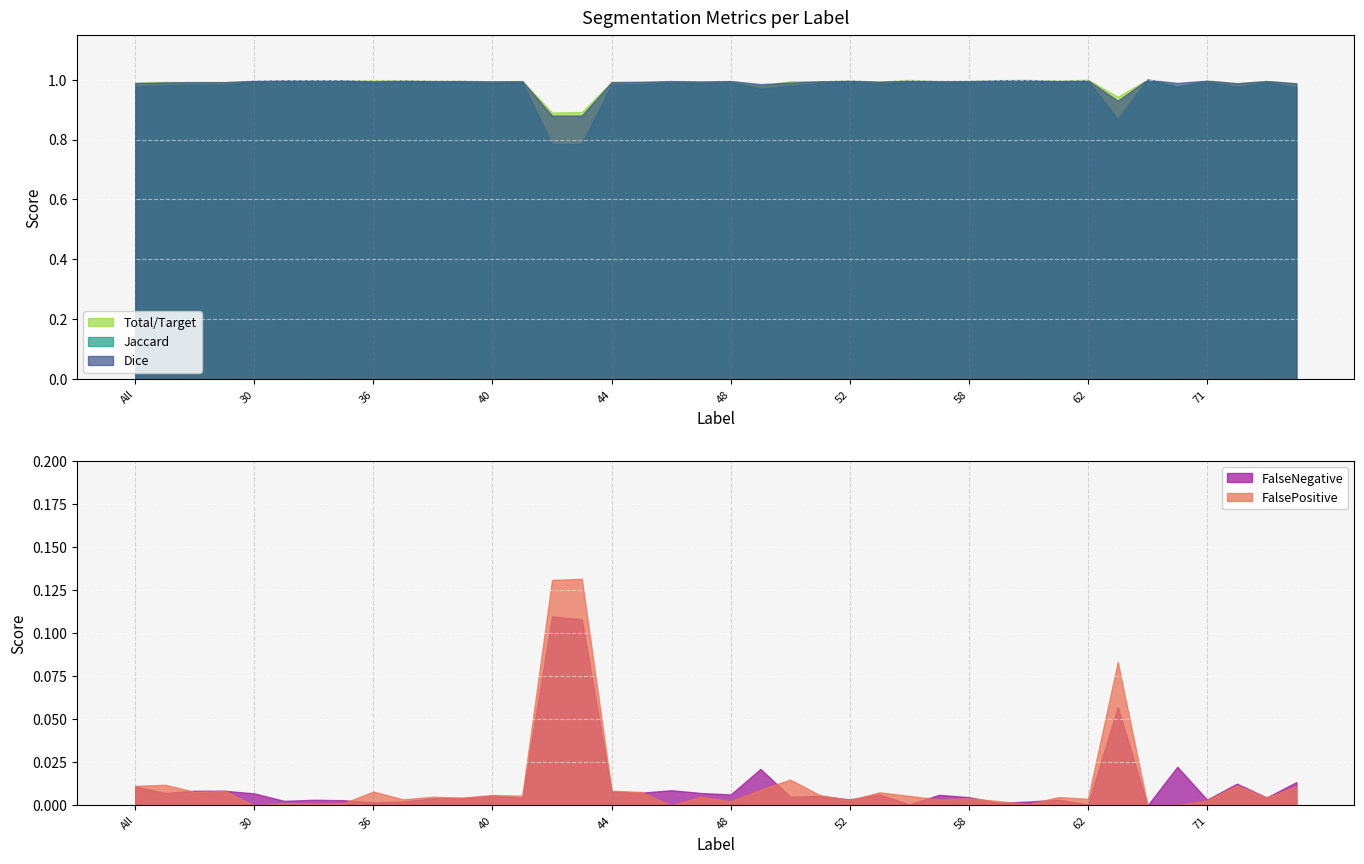

Which series has the widest spread of values?

Jaccard